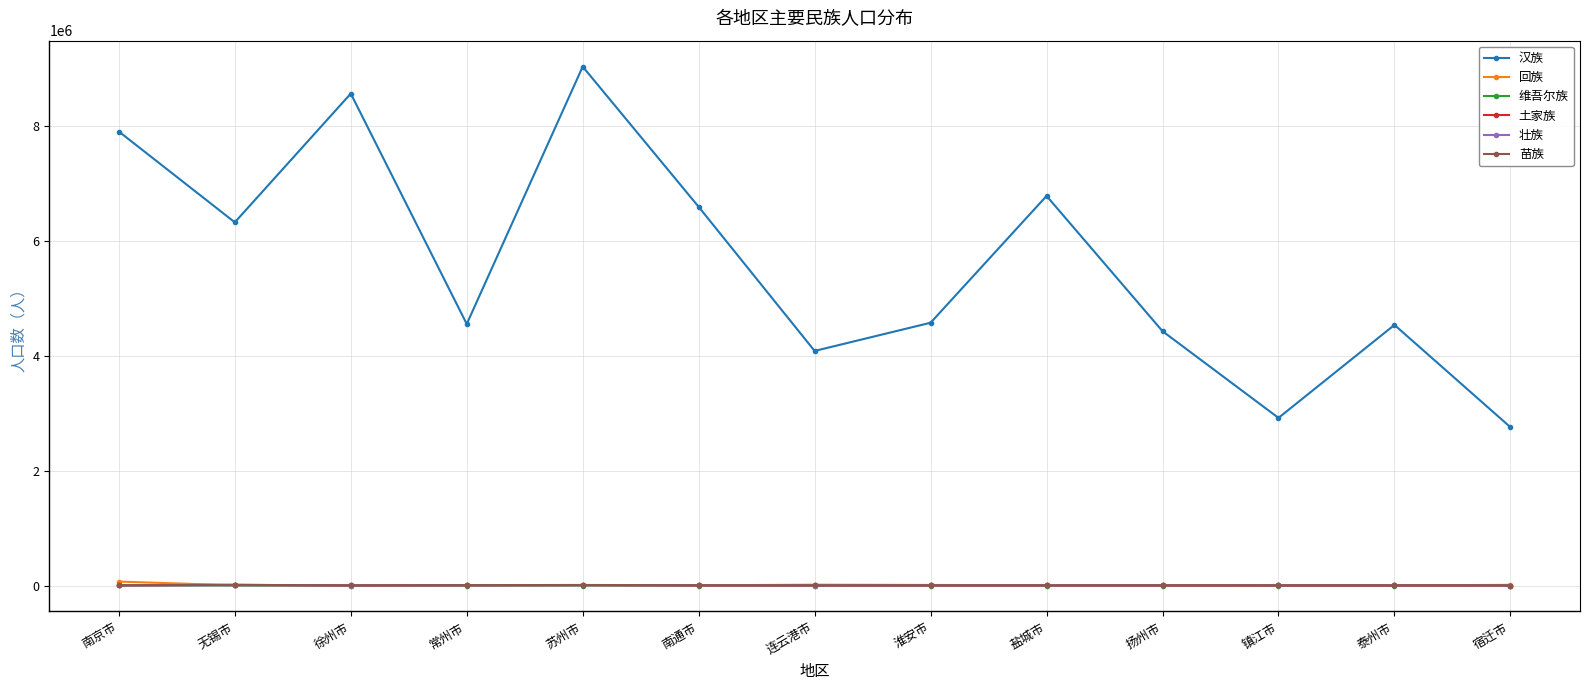

Is it true that 回族 equals 14621 at 连云港市?

True